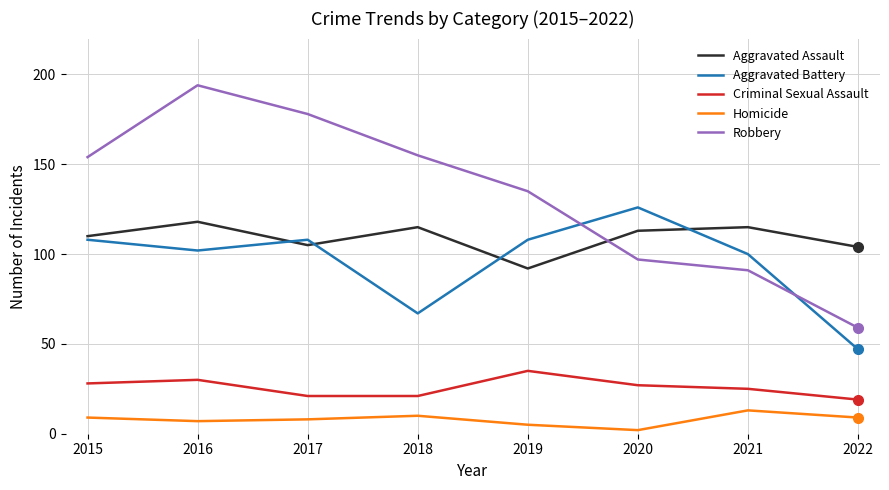

Reading left to right, extract all data points from this chart.

Aggravated Assault: 2015=110	2016=118	2017=105	2018=115	2019=92	2020=113	2021=115	2022=104
Aggravated Battery: 2015=108	2016=102	2017=108	2018=67	2019=108	2020=126	2021=100	2022=47
Criminal Sexual Assault: 2015=28	2016=30	2017=21	2018=21	2019=35	2020=27	2021=25	2022=19
Homicide: 2015=9	2016=7	2017=8	2018=10	2019=5	2020=2	2021=13	2022=9
Robbery: 2015=154	2016=194	2017=178	2018=155	2019=135	2020=97	2021=91	2022=59